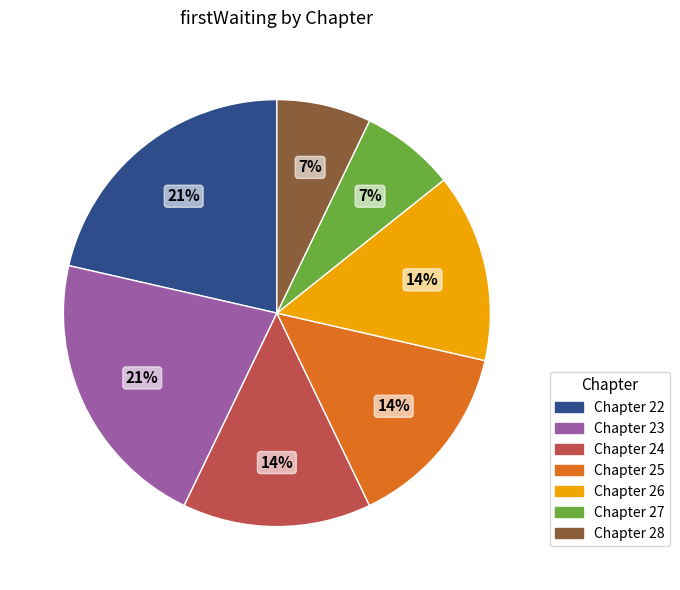

Approximately how many times larger is the value at Chapter 27 compared to Chapter 22?

0.3